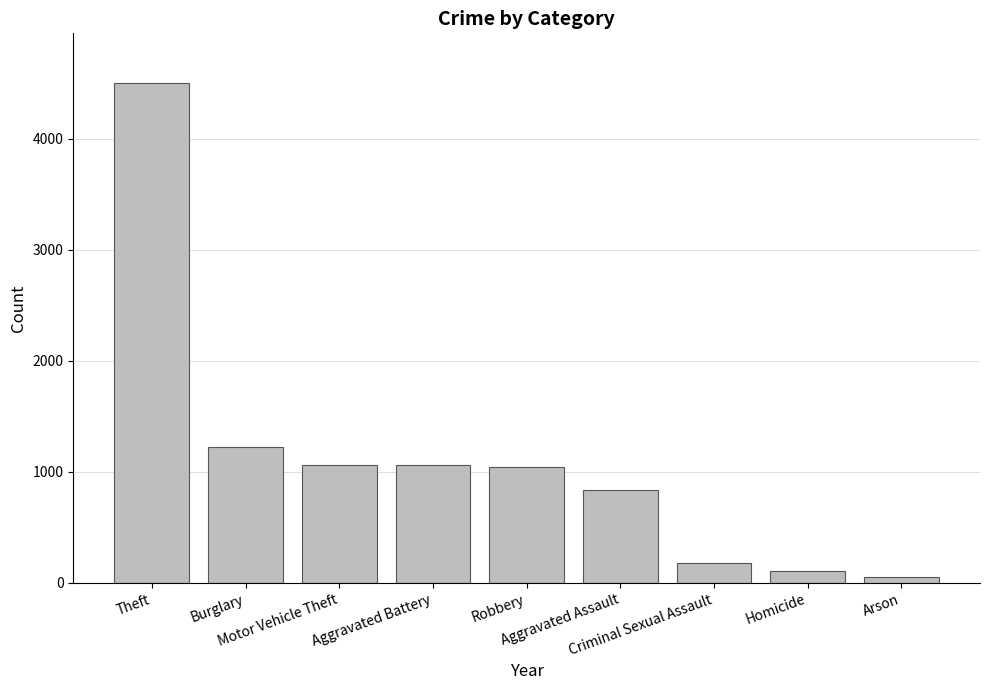

What is the change in value from Aggravated Battery to Homicide?

-953